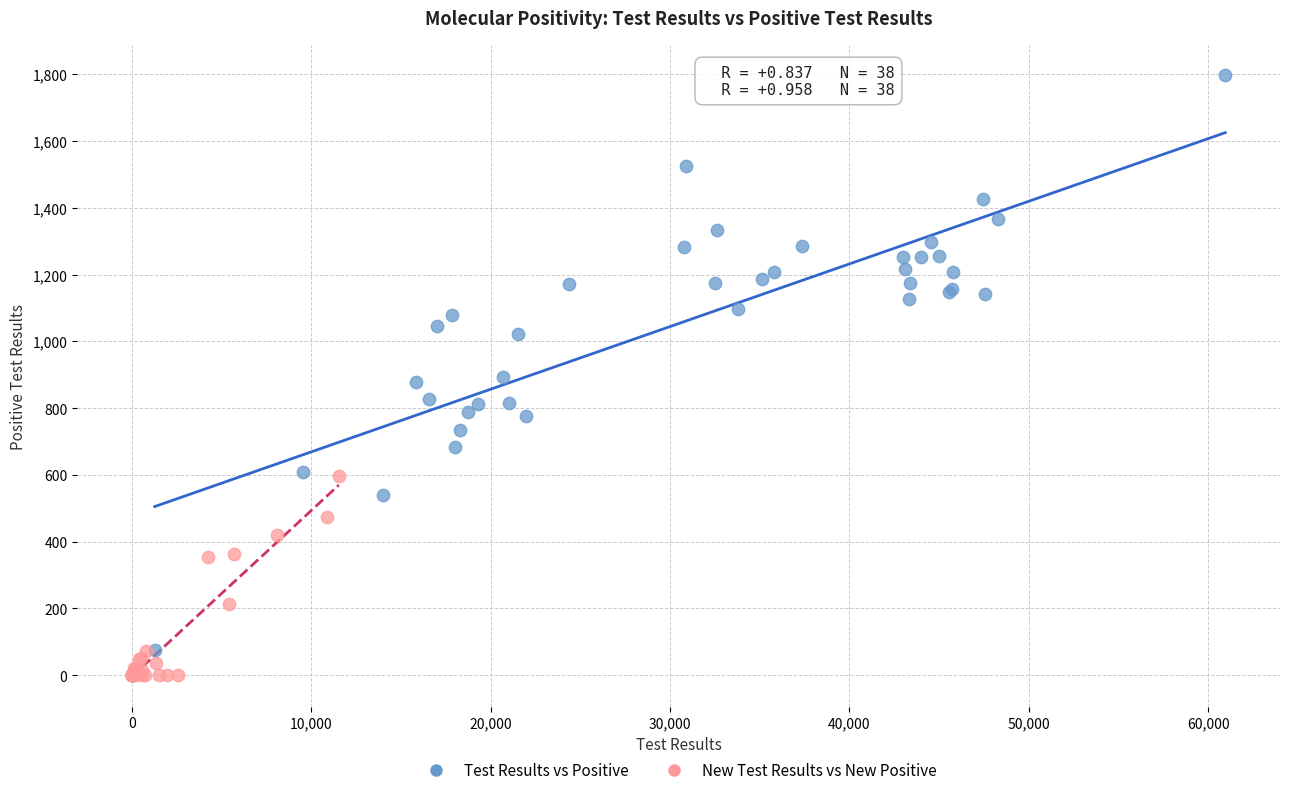

What are all the series names shown in the legend?

Test Results vs Positive, New Test Results vs New Positive